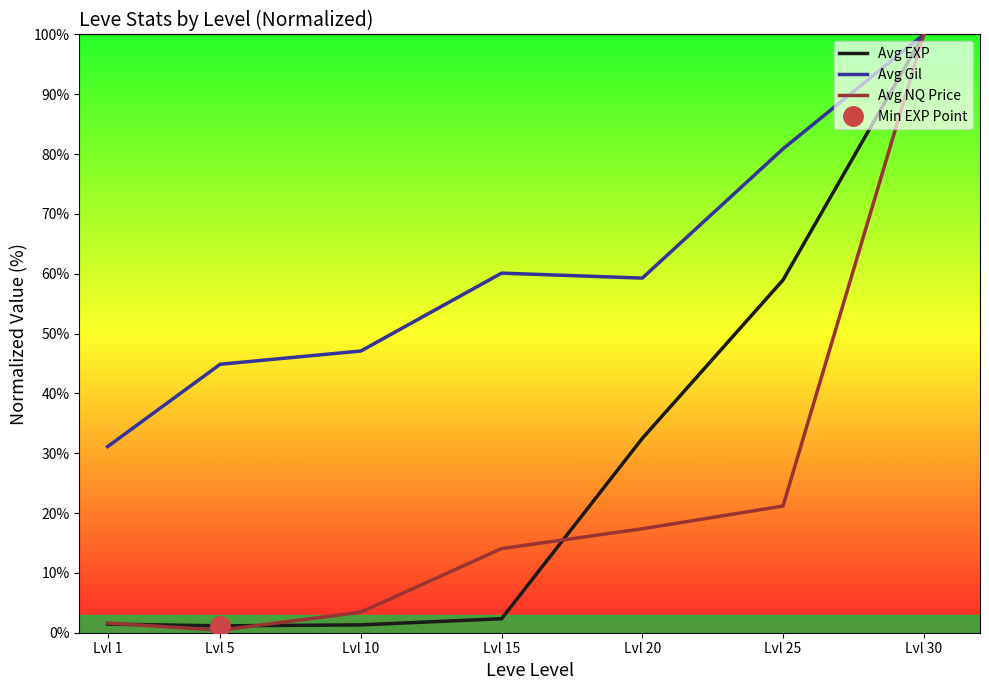

At which category does Avg NQ Price reach its first local valley?

Lvl 5